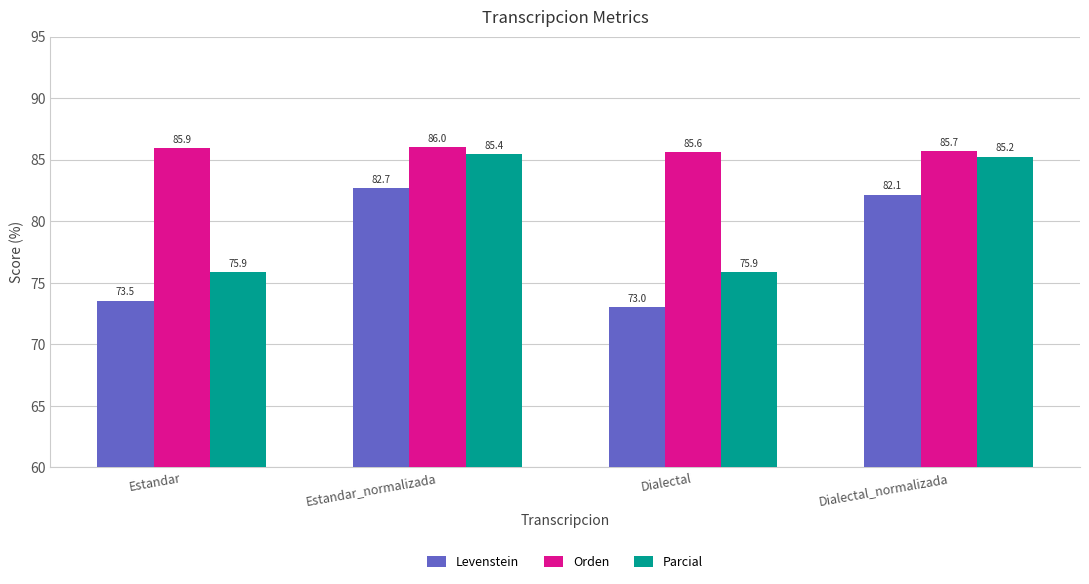

List the series in order of their overall mean, highest first.

Orden, Parcial, Levenstein